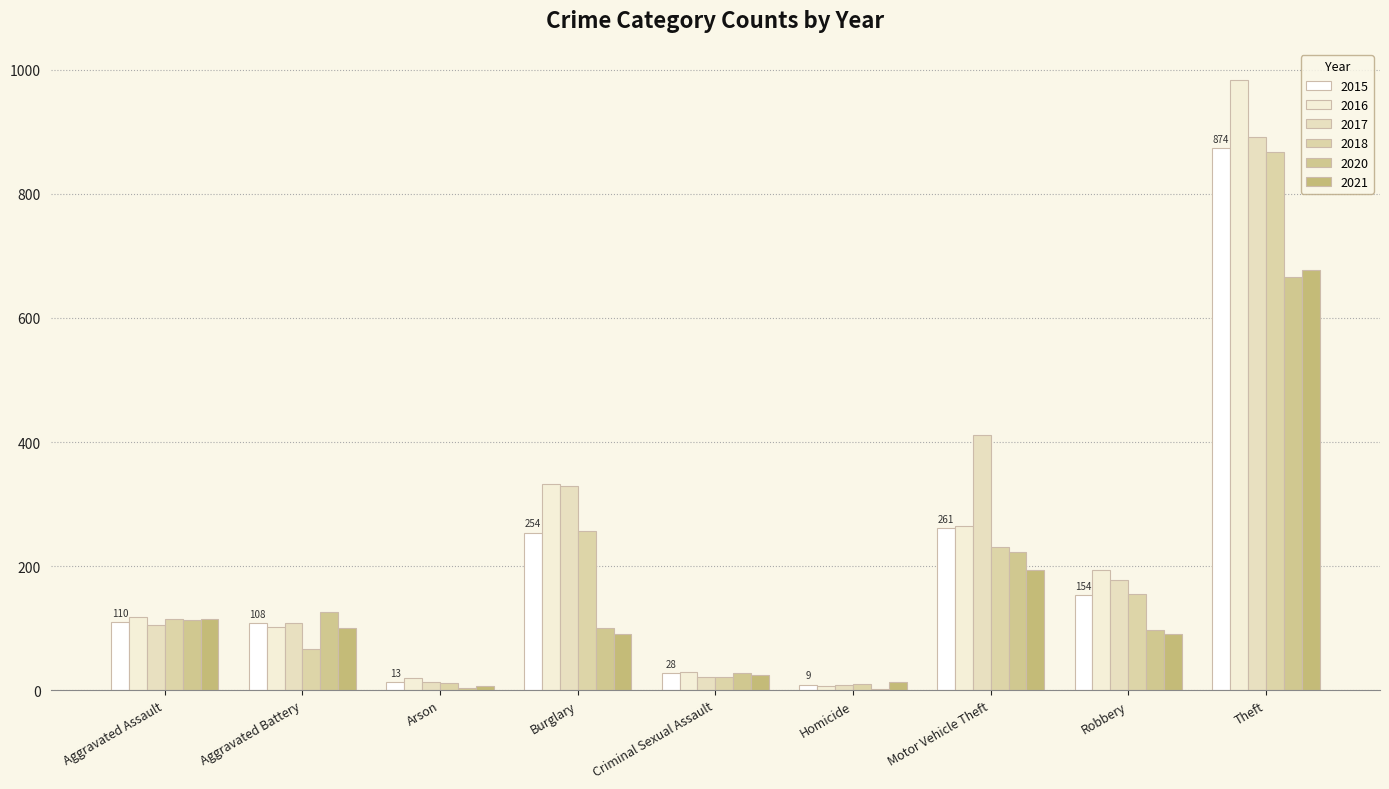

Reading right to left, extract all data points from this chart.

2015: Theft=874	Robbery=154	Motor Vehicle Theft=261	Homicide=9	Criminal Sexual Assault=28	Burglary=254	Arson=13	Aggravated Battery=108	Aggravated Assault=110
2016: Theft=984	Robbery=194	Motor Vehicle Theft=265	Homicide=7	Criminal Sexual Assault=30	Burglary=333	Arson=20	Aggravated Battery=102	Aggravated Assault=118
2017: Theft=892	Robbery=178	Motor Vehicle Theft=411	Homicide=8	Criminal Sexual Assault=21	Burglary=329	Arson=14	Aggravated Battery=108	Aggravated Assault=105
2018: Theft=868	Robbery=155	Motor Vehicle Theft=231	Homicide=10	Criminal Sexual Assault=21	Burglary=257	Arson=12	Aggravated Battery=67	Aggravated Assault=115
2020: Theft=666	Robbery=97	Motor Vehicle Theft=222	Homicide=2	Criminal Sexual Assault=27	Burglary=100	Arson=4	Aggravated Battery=126	Aggravated Assault=113
2021: Theft=678	Robbery=91	Motor Vehicle Theft=194	Homicide=13	Criminal Sexual Assault=25	Burglary=90	Arson=6	Aggravated Battery=100	Aggravated Assault=115